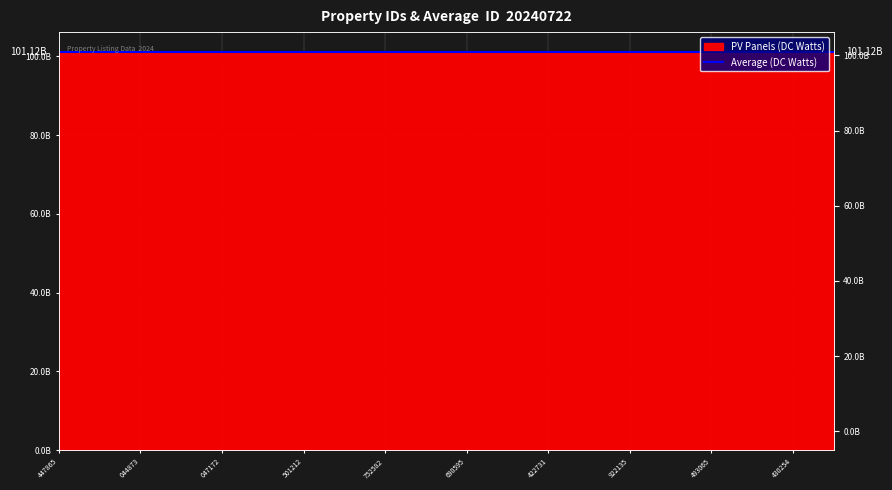

Where is the first local maximum?

101124570587